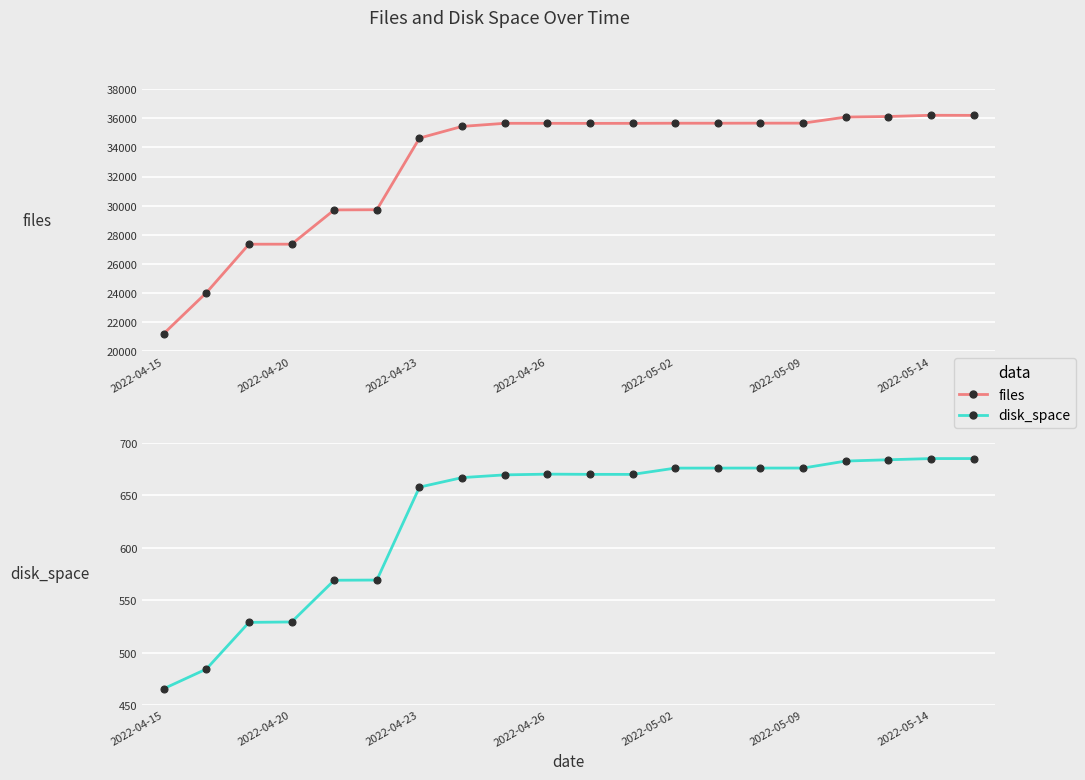

Rank the series by their average value, from highest to lowest.

files, disk_space